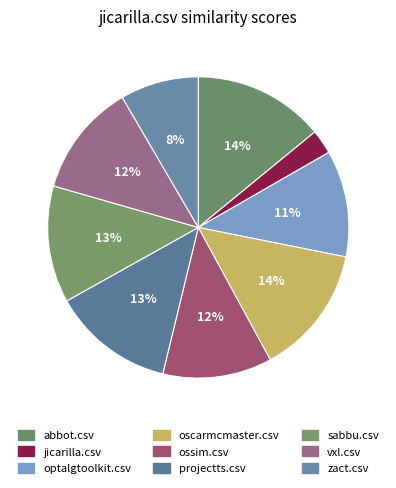

Count the number of slices in the pie.

9